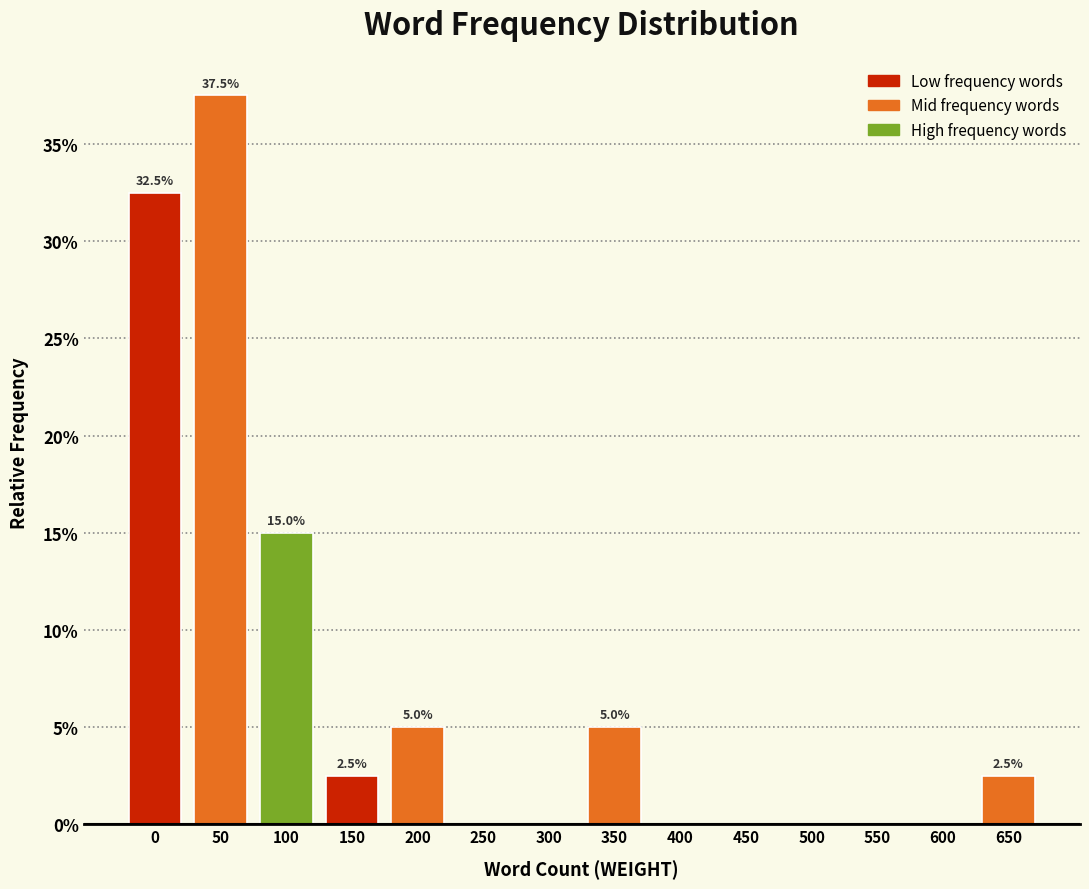

Reading left to right, transcribe all the data shown in this chart.

0=32.5	50=37.5	100=15.0	150=2.5	200=5.0	250=0.0	300=0.0	350=5.0	400=0.0	450=0.0	500=0.0	550=0.0	600=0.0	650=2.5